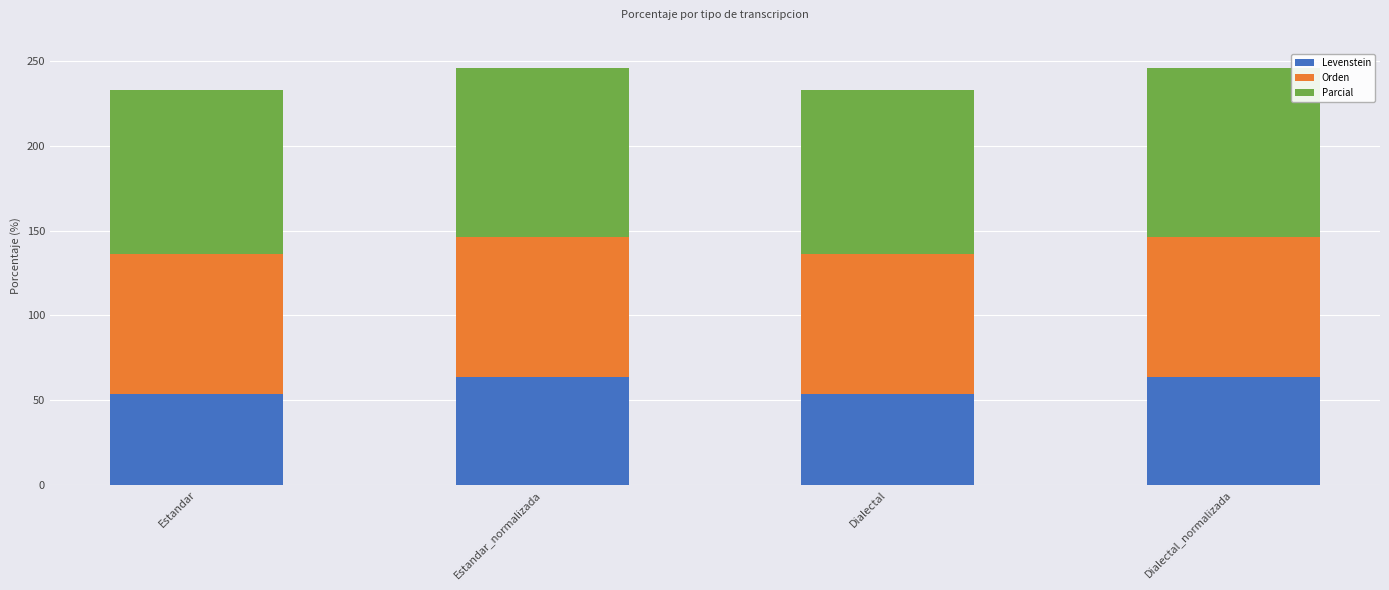

What is the difference between the maximum and second lowest values in the Levenstein series?

9.8